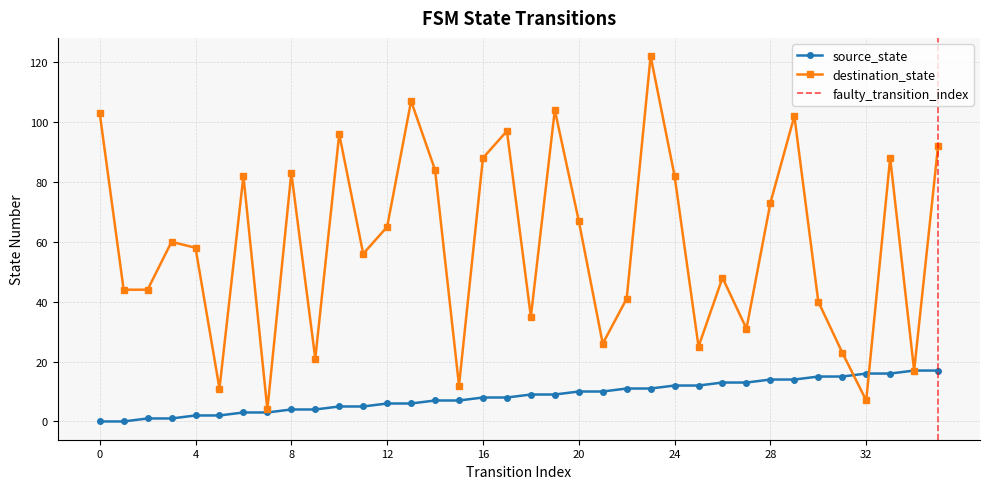

What is the difference between the second highest and minimum values in the destination_state series?

103